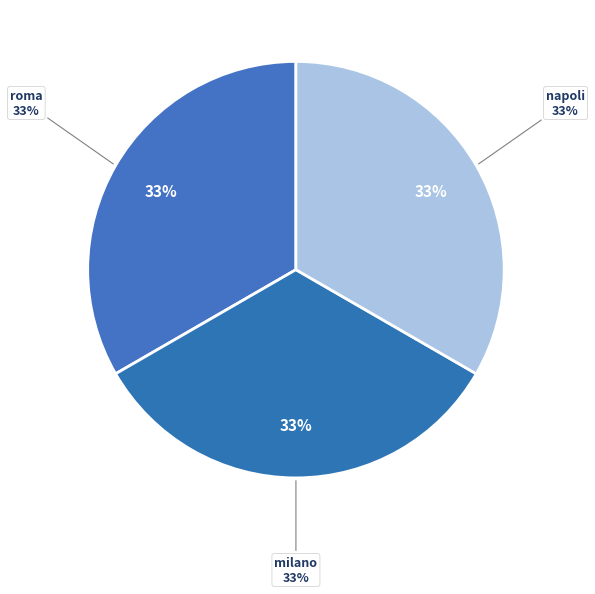

Which has a higher value, napoli or roma?

napoli